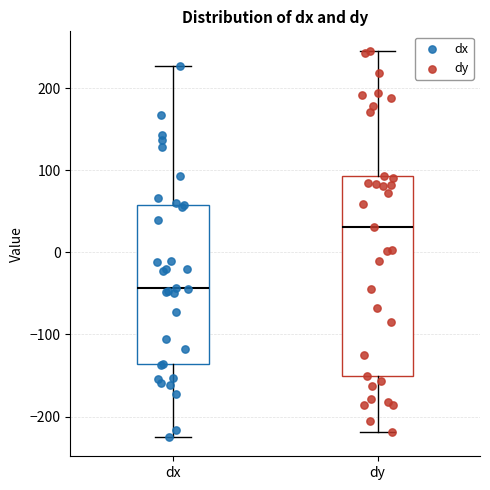

Where is the lower edge of the box for dx on the y-axis? The values are not printed on the chart, so give them approximately, as read against the axis.

-140